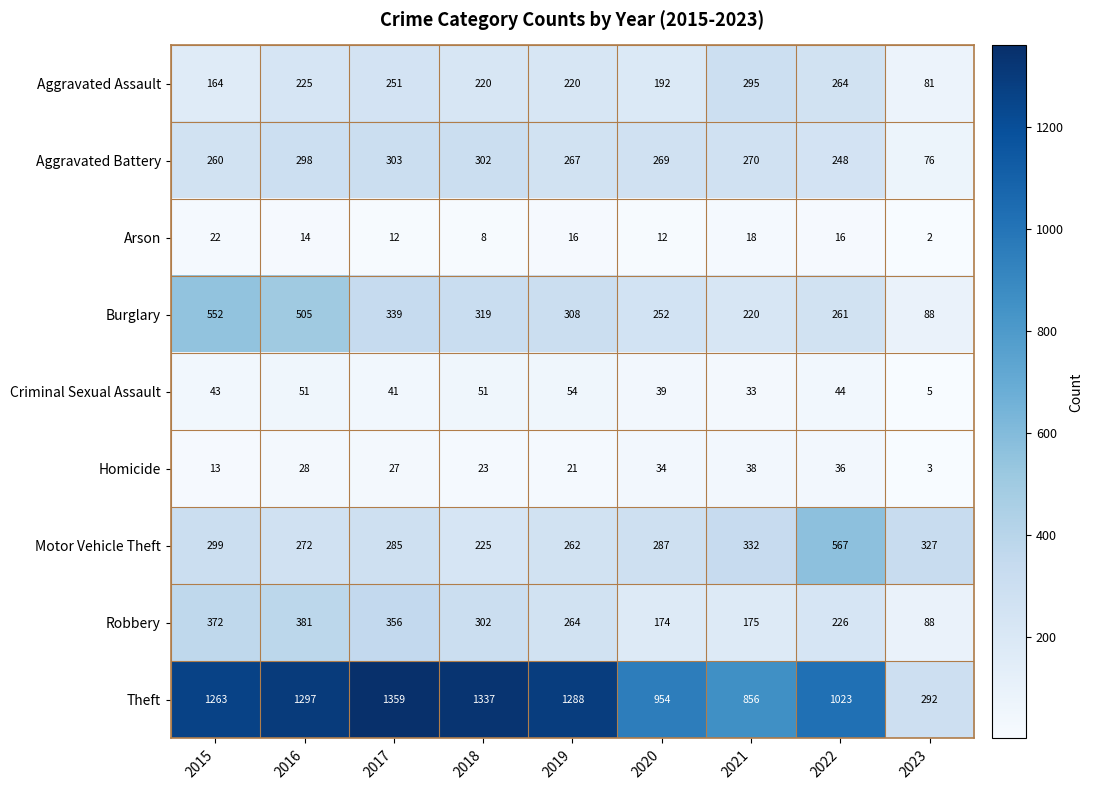

How many series are shown in this chart?

9